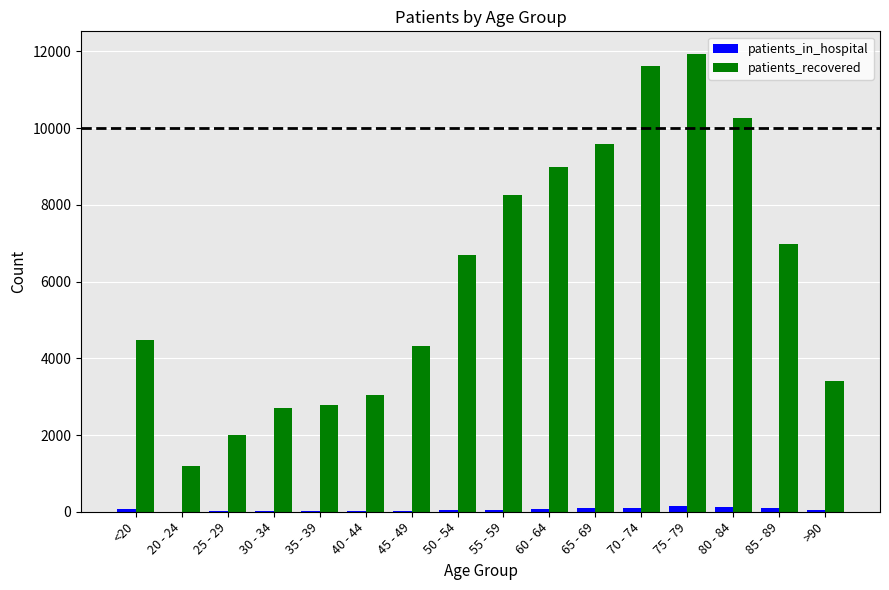

Which series changed the most between 85 - 89 and >90?

patients_recovered